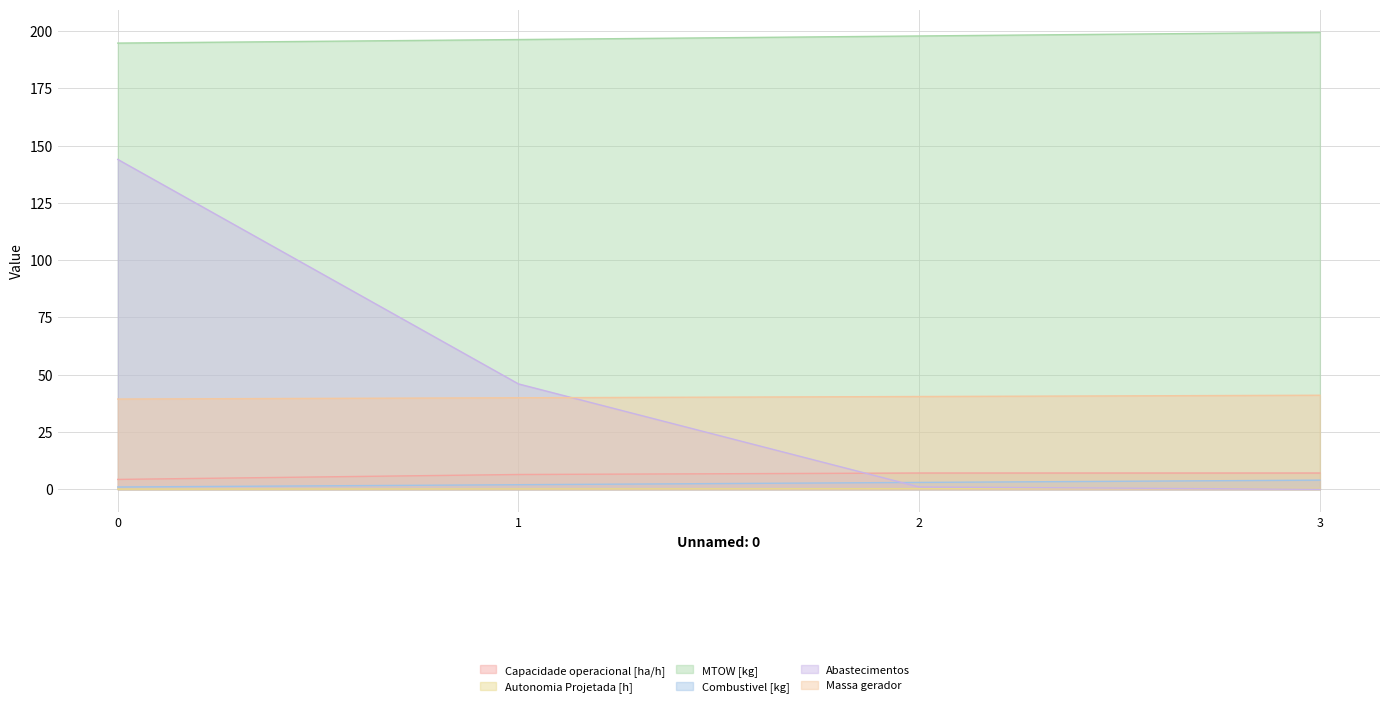

Where is Abastecimentos nearest to the value 72?

1